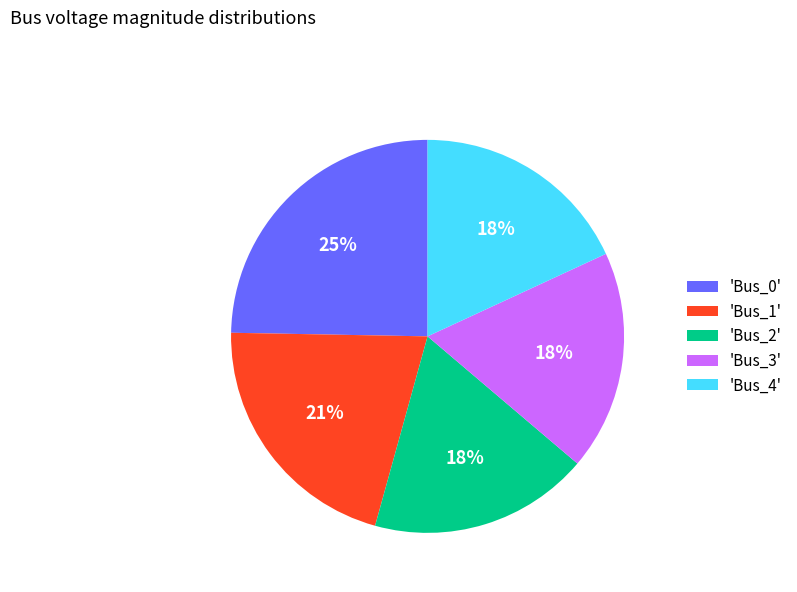

To the nearest percent, what percentage of the pie is 'Bus_3'?

18%